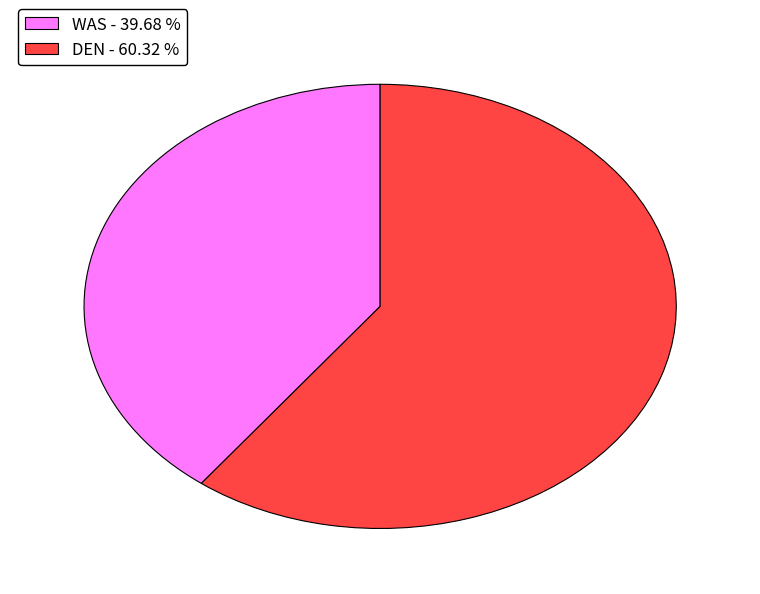

What is the largest slice in the pie chart?

DEN